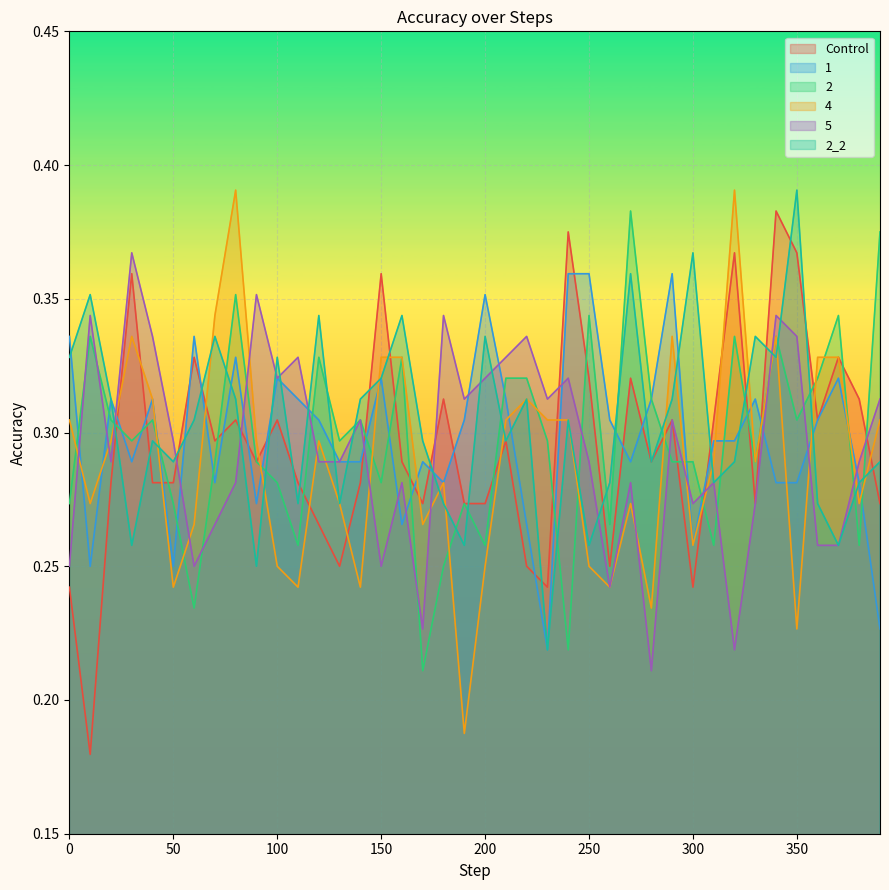

Reading left to right, extract all data points from this chart.

Control: 0=0.2	10=0.2	20=0.3	30=0.4	40=0.3	50=0.3	60=0.3	70=0.3	80=0.3	90=0.3	100=0.3	110=0.3	120=0.3	130=0.2	140=0.3	150=0.4	160=0.3	170=0.3	180=0.3	190=0.3	200=0.3	210=0.3	220=0.2	230=0.2	240=0.4	250=0.3	260=0.2	270=0.3	280=0.3	290=0.3	300=0.2	310=0.3	320=0.4	330=0.3	340=0.4	350=0.4	360=0.3	370=0.3	380=0.3	390=0.3
1: 0=0.3	10=0.2	20=0.3	30=0.3	40=0.3	50=0.2	60=0.3	70=0.3	80=0.3	90=0.3	100=0.3	110=0.3	120=0.3	130=0.3	140=0.3	150=0.3	160=0.3	170=0.3	180=0.3	190=0.3	200=0.4	210=0.3	220=0.3	230=0.2	240=0.4	250=0.4	260=0.3	270=0.3	280=0.3	290=0.4	300=0.3	310=0.3	320=0.3	330=0.3	340=0.3	350=0.3	360=0.3	370=0.3	380=0.3	390=0.2
2: 0=0.3	10=0.3	20=0.3	30=0.3	40=0.3	50=0.3	60=0.2	70=0.3	80=0.4	90=0.3	100=0.3	110=0.3	120=0.3	130=0.3	140=0.3	150=0.3	160=0.3	170=0.2	180=0.2	190=0.3	200=0.3	210=0.3	220=0.3	230=0.3	240=0.2	250=0.3	260=0.3	270=0.4	280=0.3	290=0.3	300=0.3	310=0.3	320=0.3	330=0.3	340=0.3	350=0.3	360=0.3	370=0.3	380=0.3	390=0.4
4: 0=0.3	10=0.3	20=0.3	30=0.3	40=0.3	50=0.2	60=0.3	70=0.3	80=0.4	90=0.3	100=0.2	110=0.2	120=0.3	130=0.3	140=0.2	150=0.3	160=0.3	170=0.3	180=0.3	190=0.2	200=0.2	210=0.3	220=0.3	230=0.3	240=0.3	250=0.2	260=0.2	270=0.3	280=0.2	290=0.3	300=0.3	310=0.3	320=0.4	330=0.3	340=0.3	350=0.2	360=0.3	370=0.3	380=0.3	390=0.3
5: 0=0.2	10=0.3	20=0.3	30=0.4	40=0.3	50=0.3	60=0.2	70=0.3	80=0.3	90=0.4	100=0.3	110=0.3	120=0.3	130=0.3	140=0.3	150=0.2	160=0.3	170=0.2	180=0.3	190=0.3	200=0.3	210=0.3	220=0.3	230=0.3	240=0.3	250=0.3	260=0.2	270=0.3	280=0.2	290=0.3	300=0.3	310=0.3	320=0.2	330=0.3	340=0.3	350=0.3	360=0.3	370=0.3	380=0.3	390=0.3
2_2: 0=0.3	10=0.4	20=0.3	30=0.3	40=0.3	50=0.3	60=0.3	70=0.3	80=0.3	90=0.2	100=0.3	110=0.3	120=0.3	130=0.3	140=0.3	150=0.3	160=0.3	170=0.3	180=0.3	190=0.3	200=0.3	210=0.3	220=0.3	230=0.2	240=0.3	250=0.3	260=0.3	270=0.4	280=0.3	290=0.3	300=0.4	310=0.3	320=0.3	330=0.3	340=0.3	350=0.4	360=0.3	370=0.3	380=0.3	390=0.3